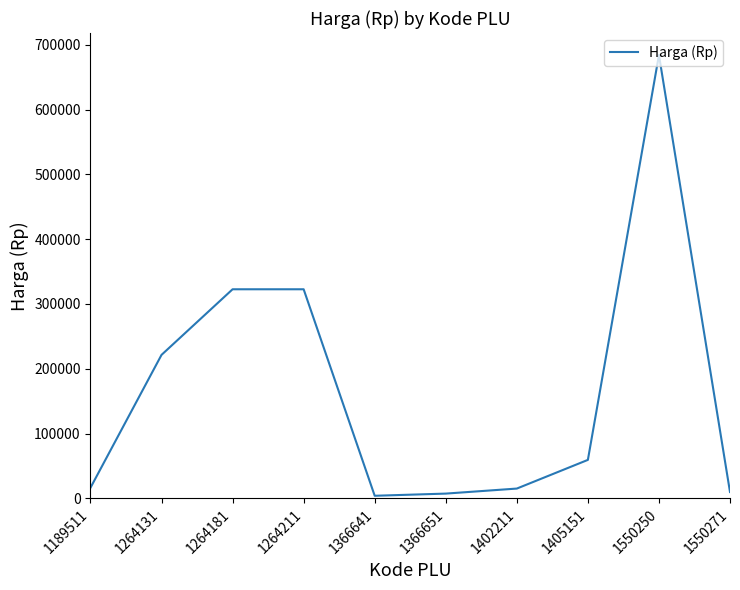

How many lines are shown in the chart?

1